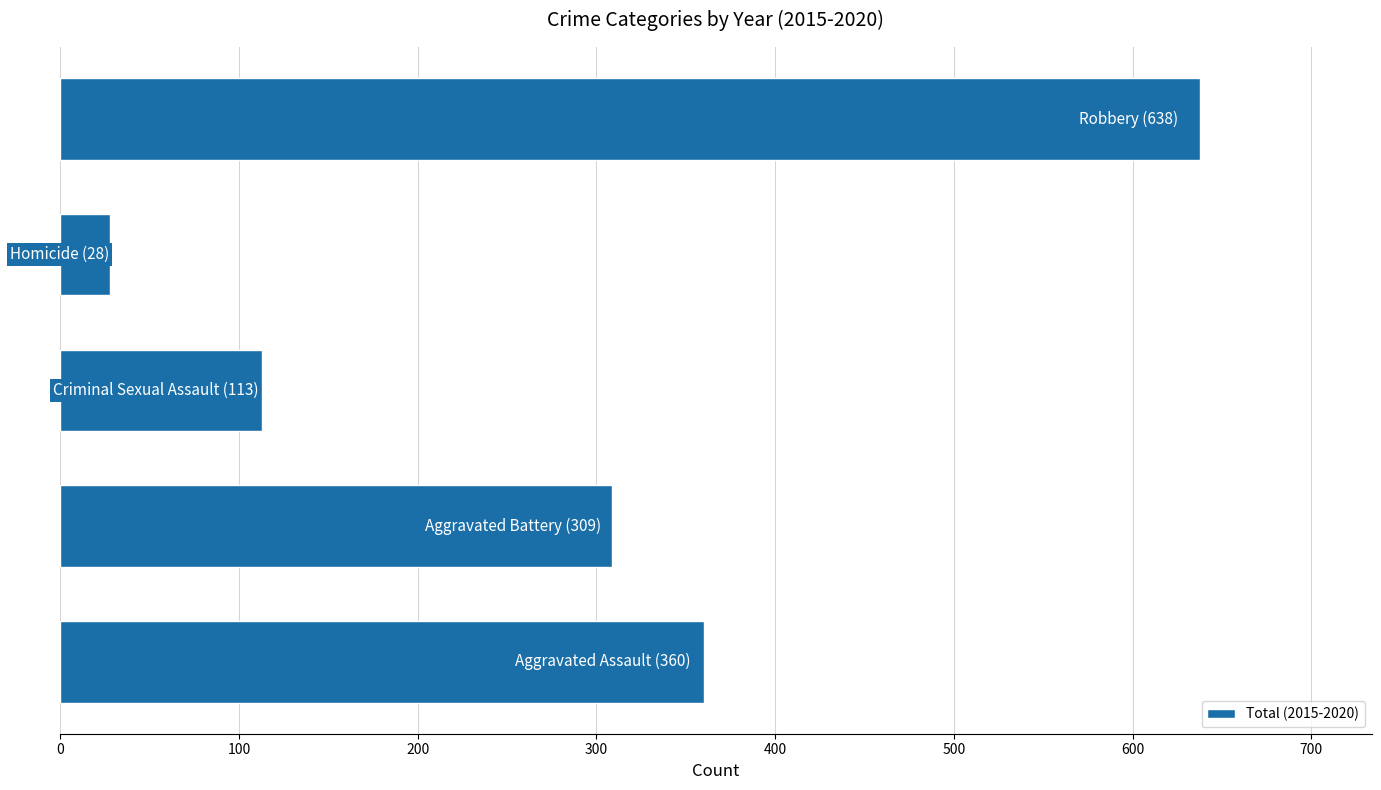

What is the maximum value shown in the chart?

638